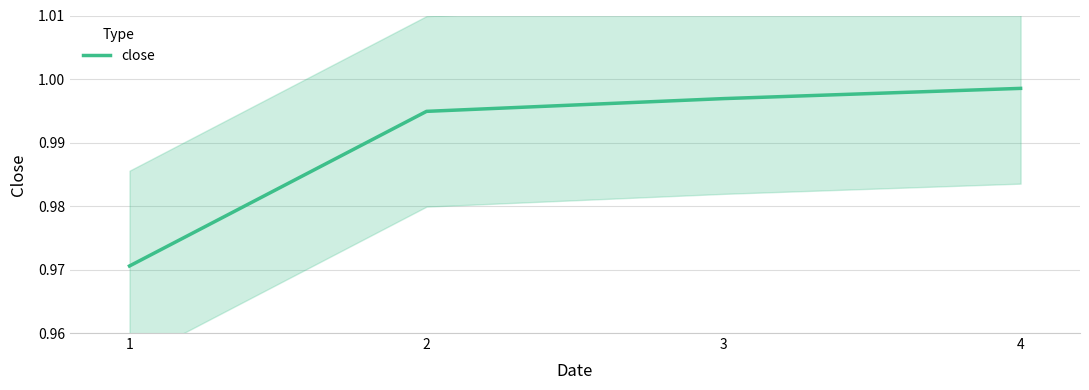

What is the value of the 3rd point from the left?

1.0